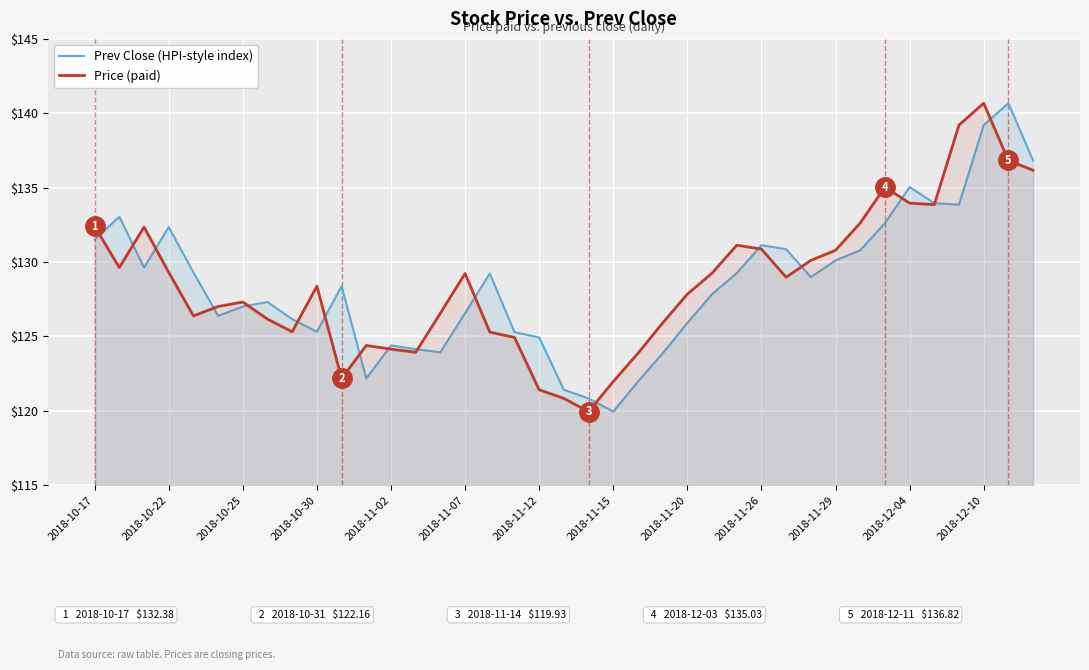

The Price (paid) series shows 122.0 at 2018-11-15. True or false?

True